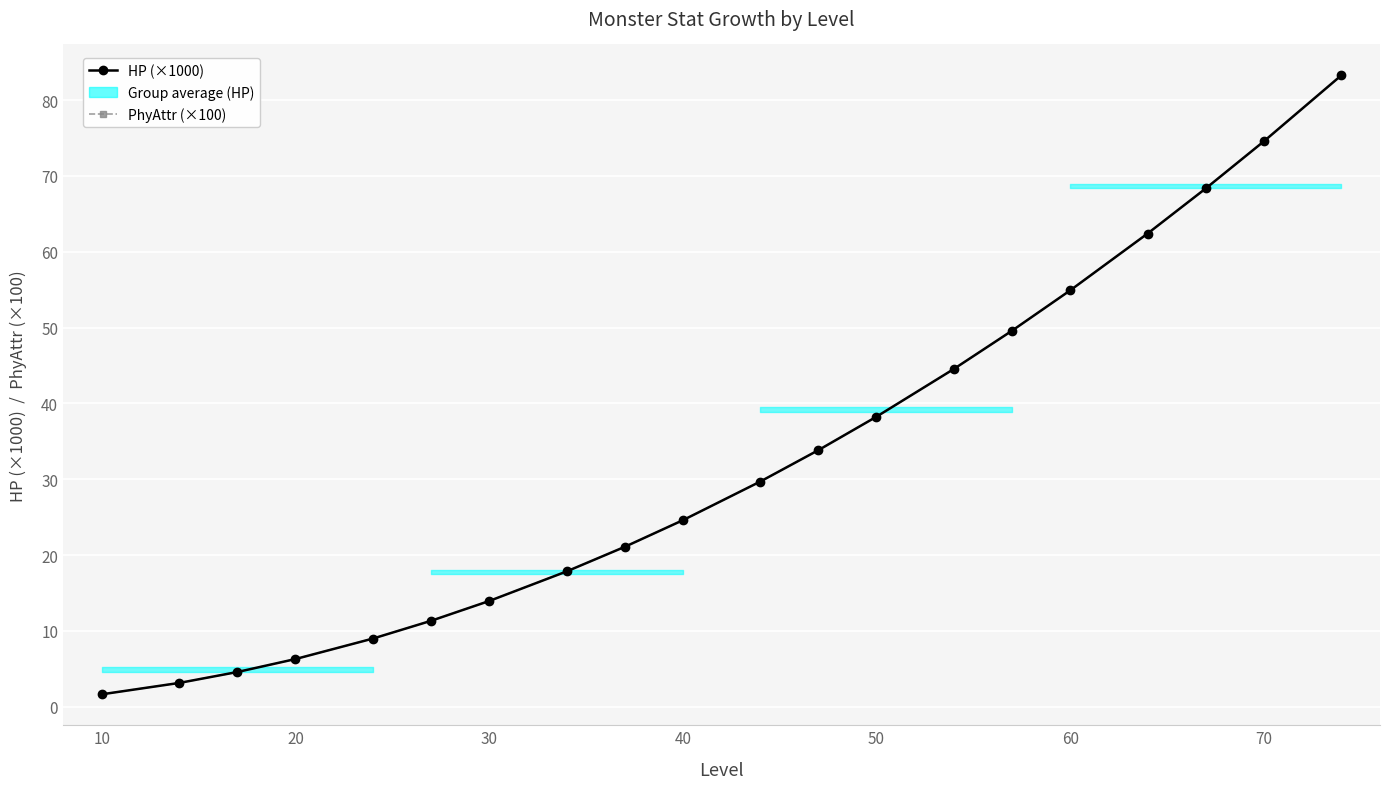

True or false: HP (×1000) and PhyAttr (×100) intersect in this chart.

False